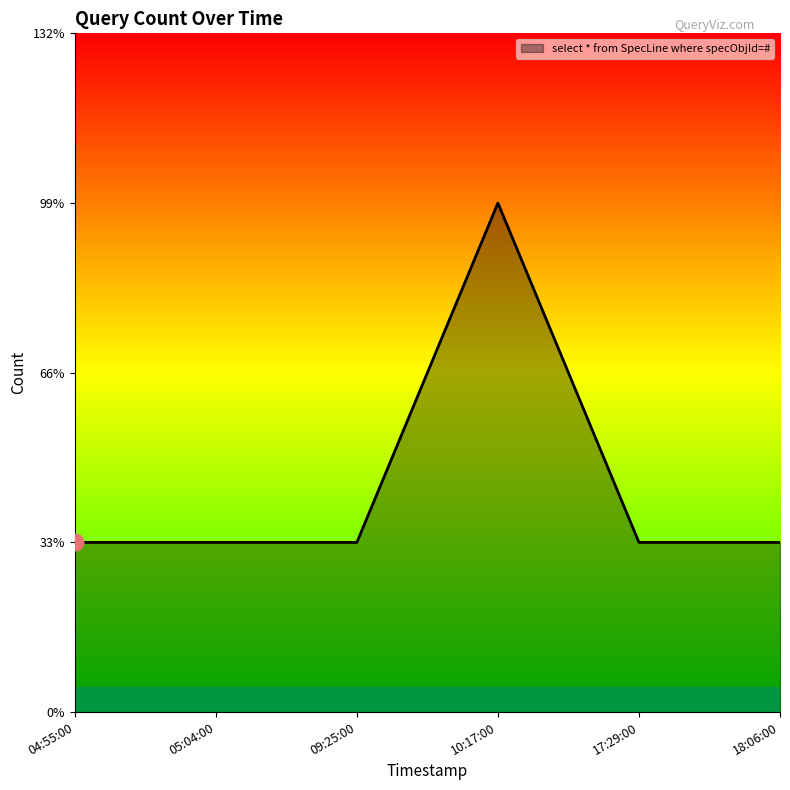

Reading left to right, transcribe all the data shown in this chart.

1	1	1	3	1	1